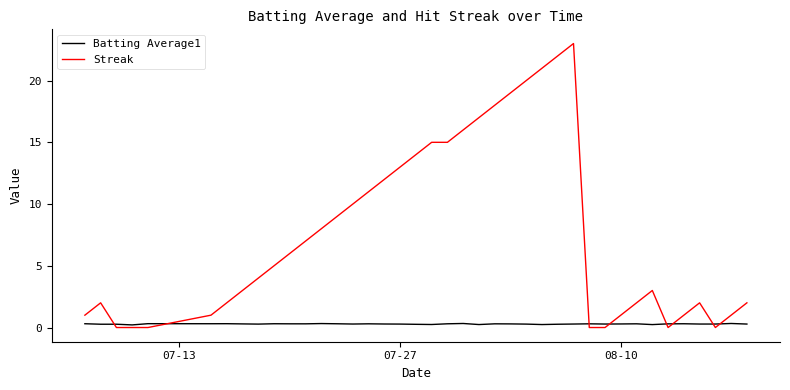

Does the chart display data point markers on the line(s)?

No